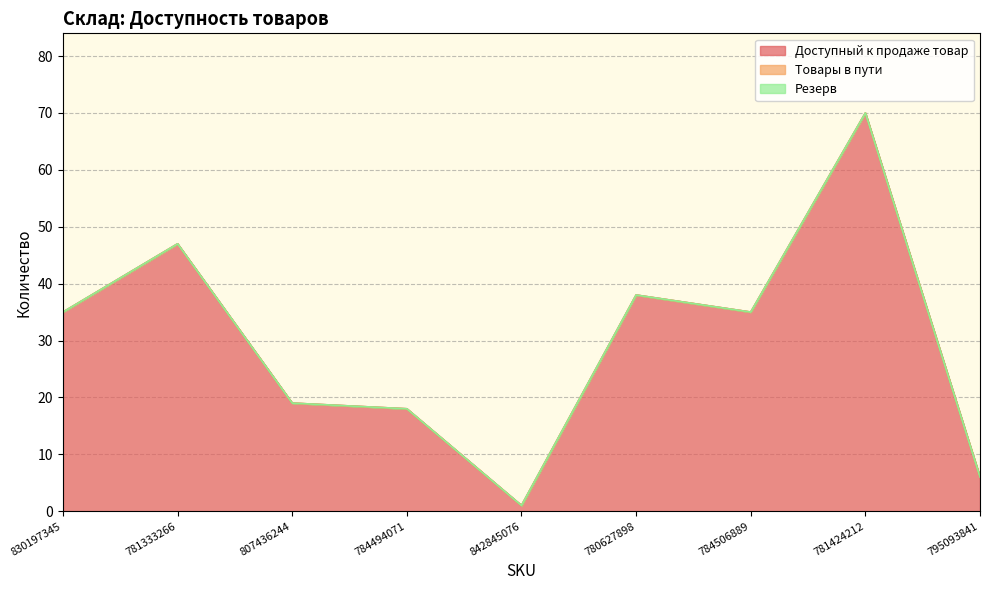

True or false: Товары в пути has more than 0 interior local peaks.

False